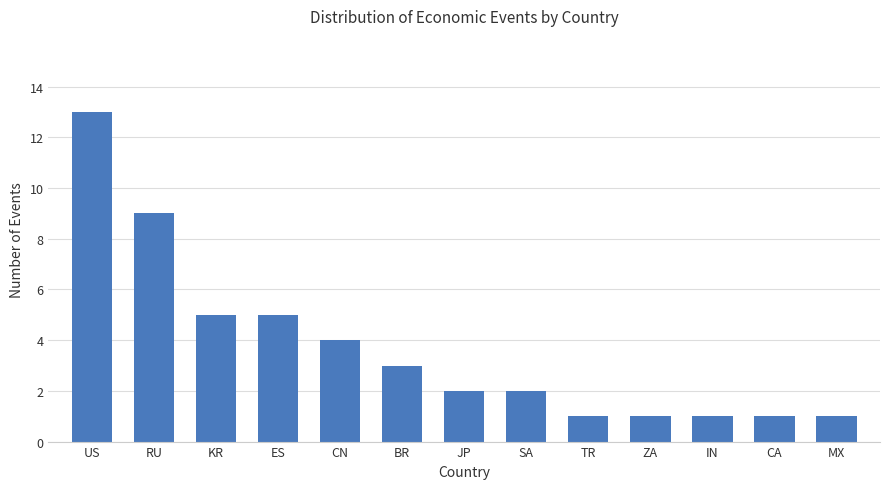

What is the label of the 11th bar from the right?

KR